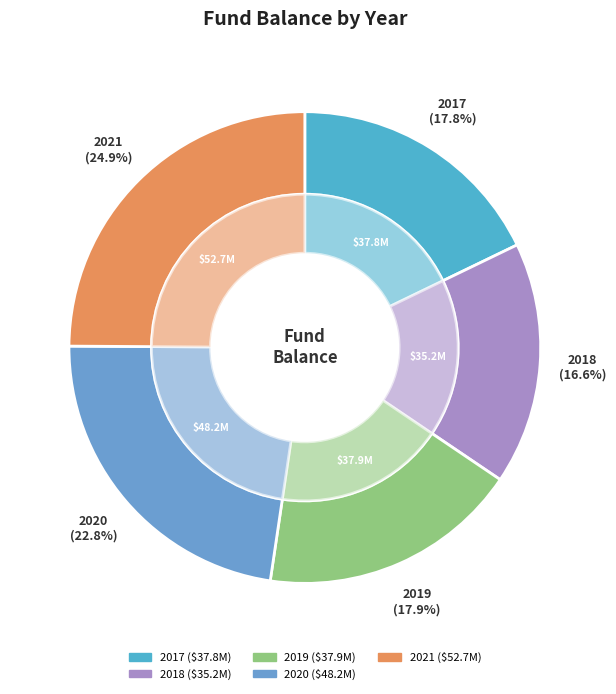

To the nearest percent, what percentage of the pie is 2017?

18%